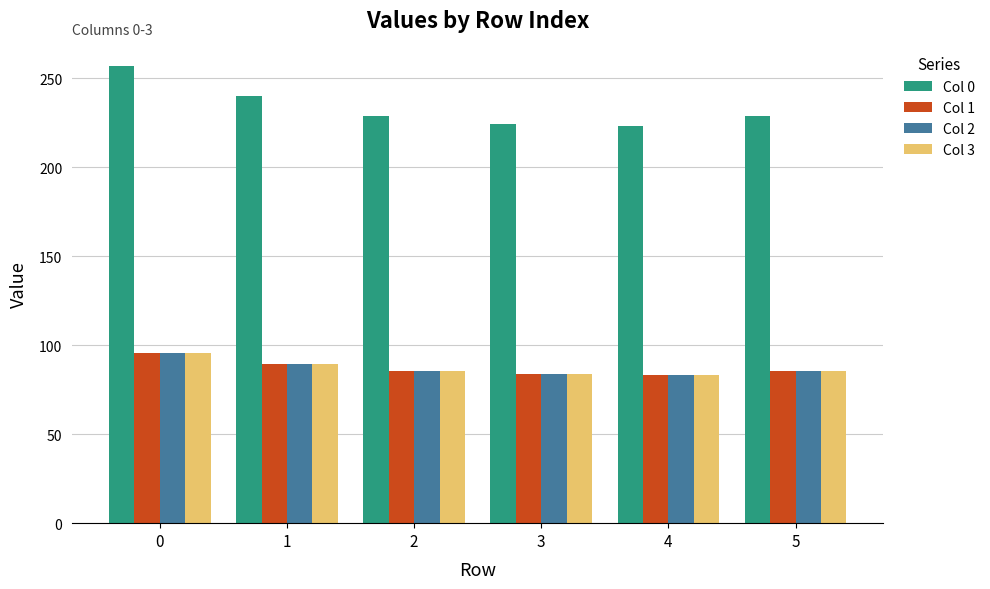

How many categories are shown in the chart?

6